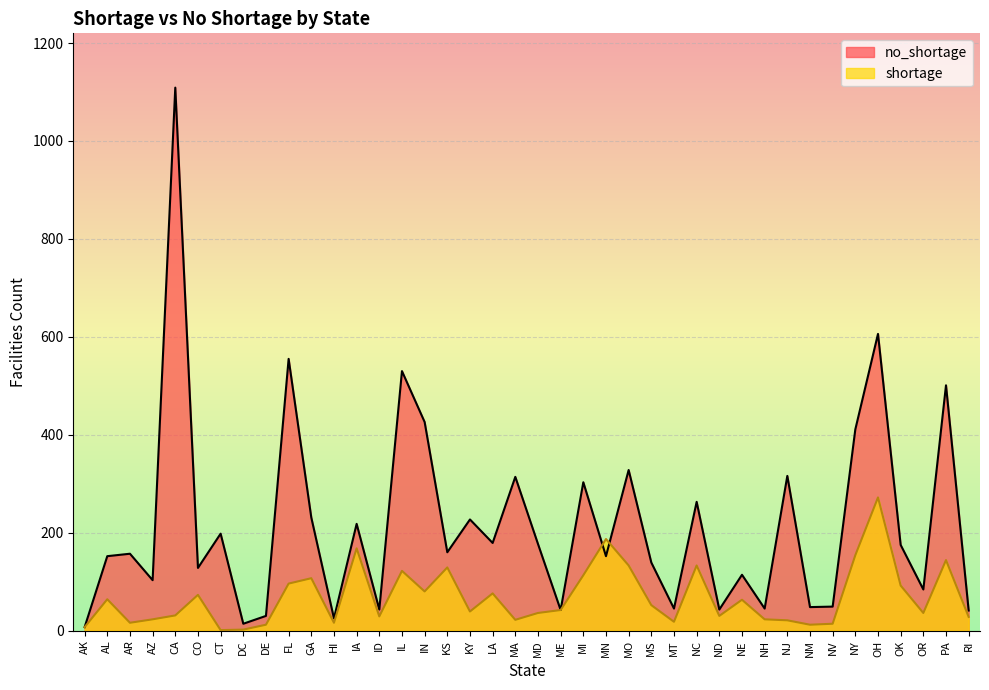

What is the value of the no_shortage point at the 10th from the left?

555